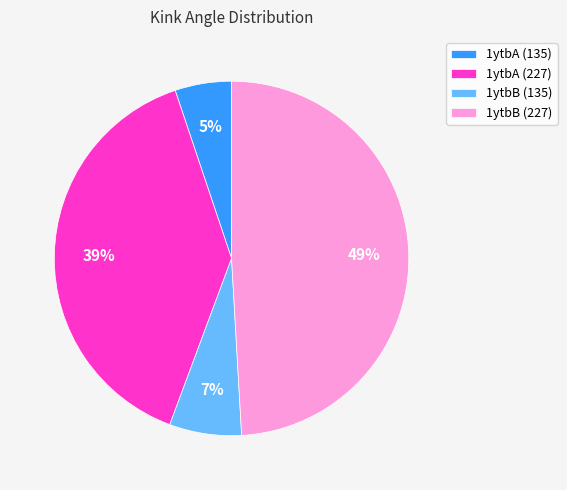

To the nearest percent, what is the average slice percentage?

25%